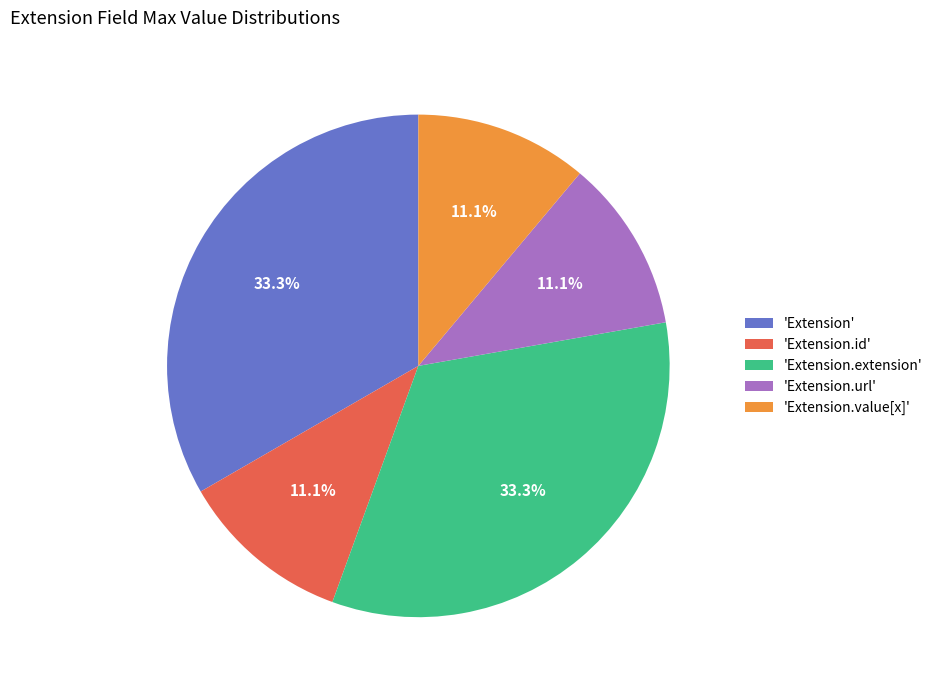

Between 'Extension.value[x]' and 'Extension', which is larger?

'Extension'